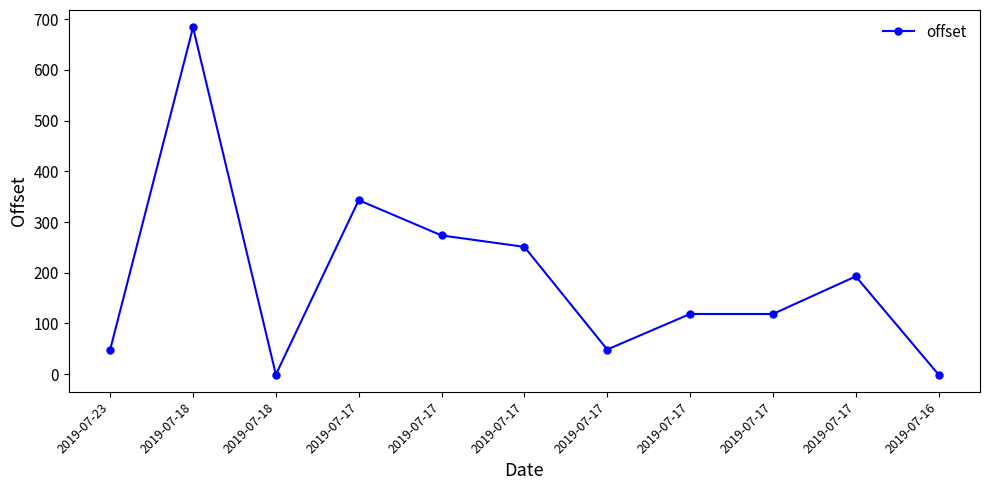

Does the chart display data point markers on the line(s)?

Yes